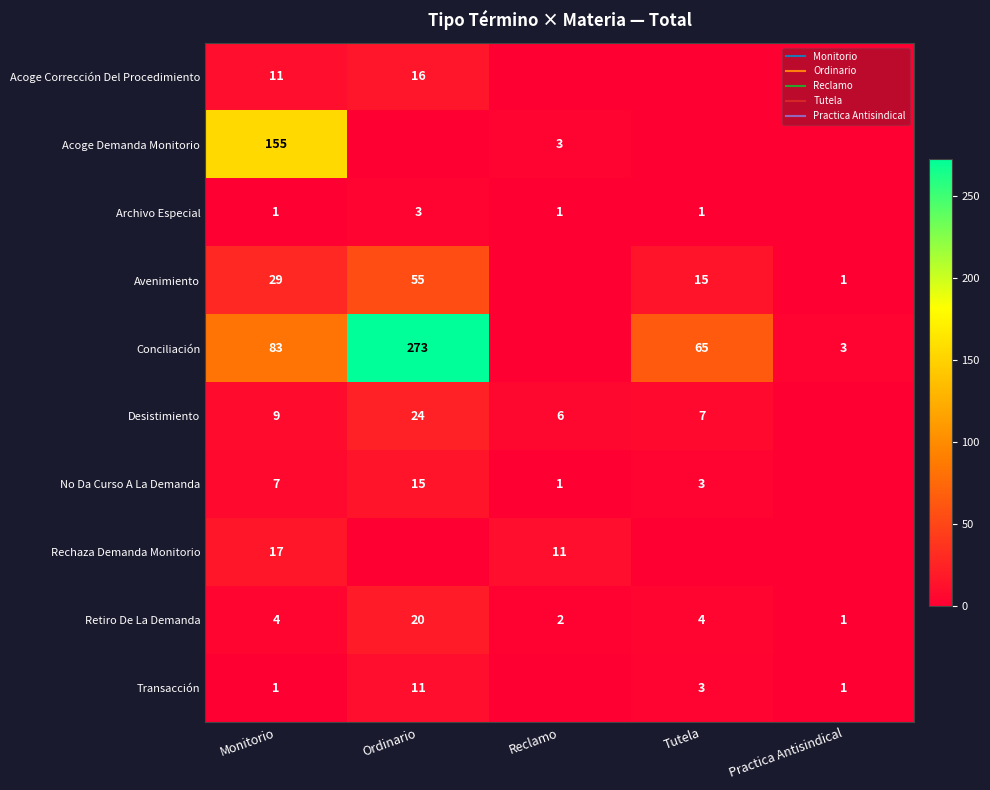

Where is Conciliación nearest to the value 136?

Monitorio